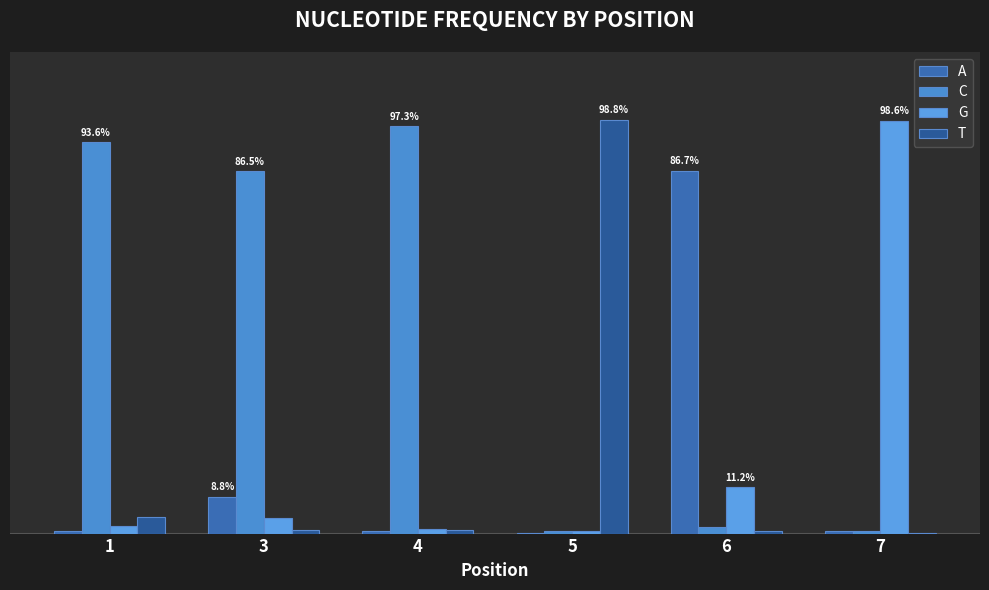

What is the difference between the second highest and second lowest values in the A series?

0.1